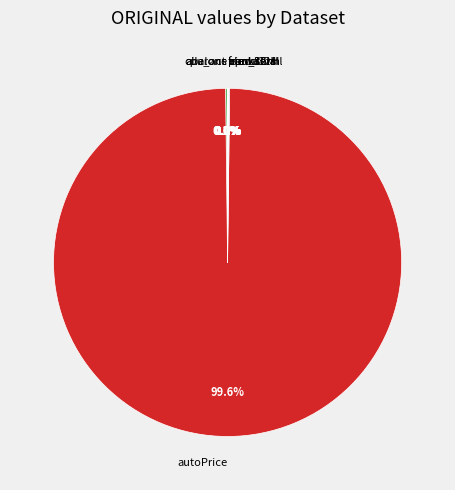

Does autoPrice account for over 50% of the chart?

Yes